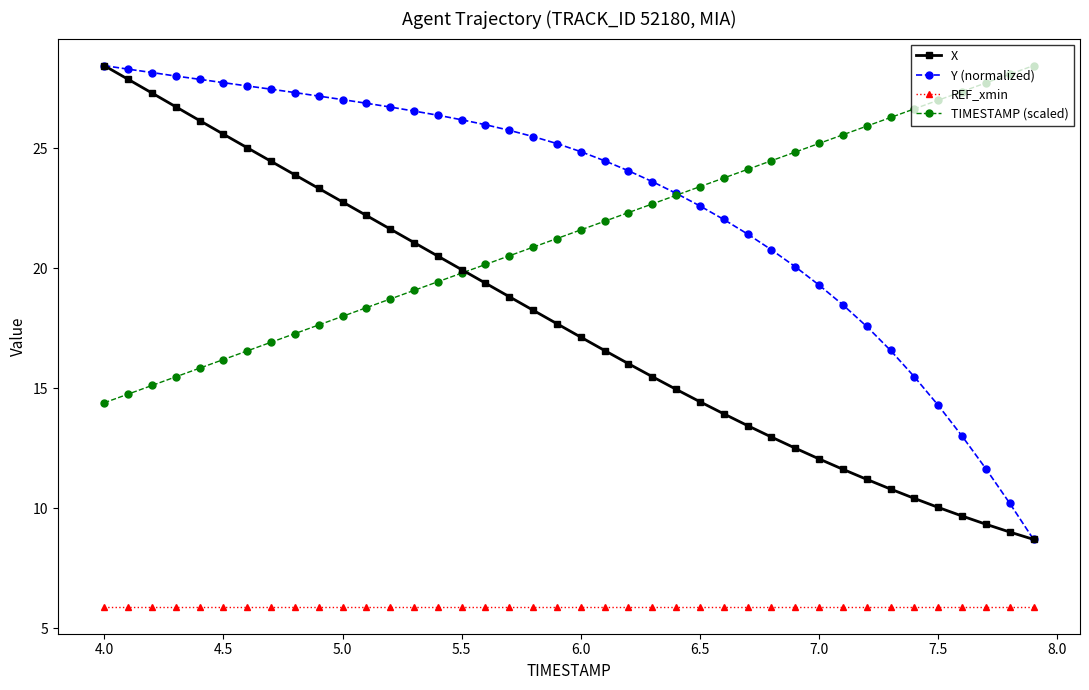

What is the greatest value displayed?

28.4